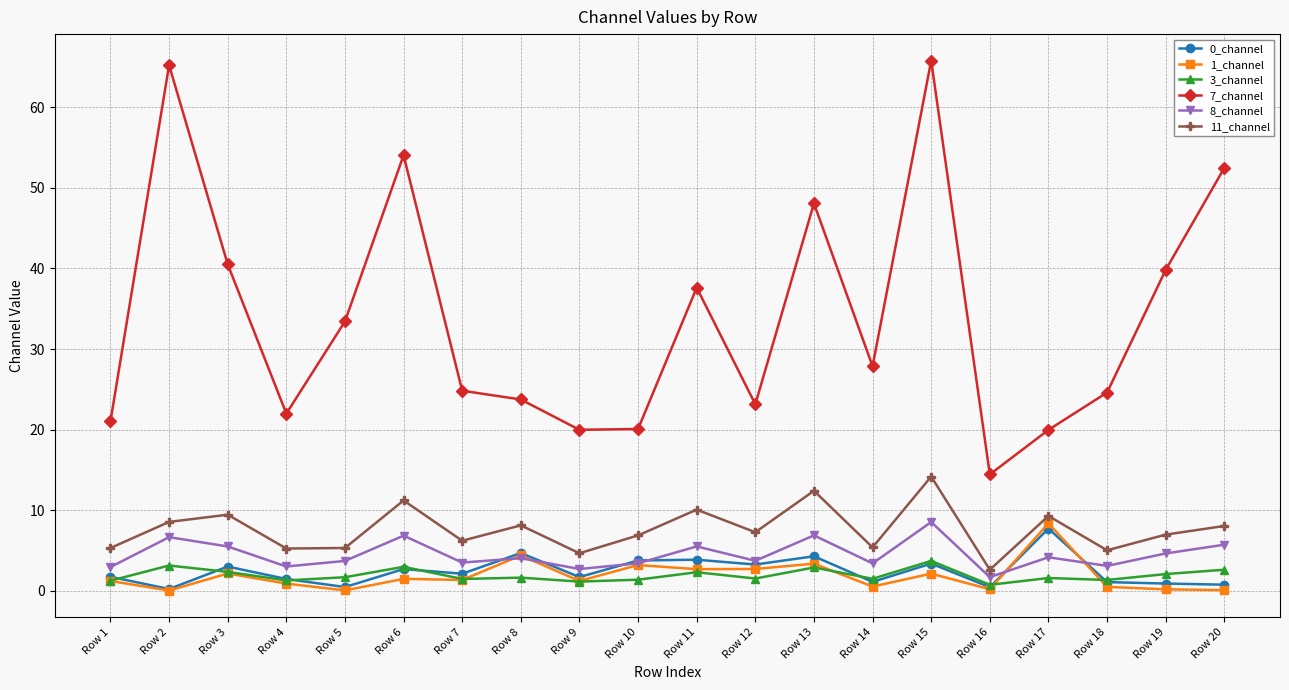

Count the number of data series in this chart.

6